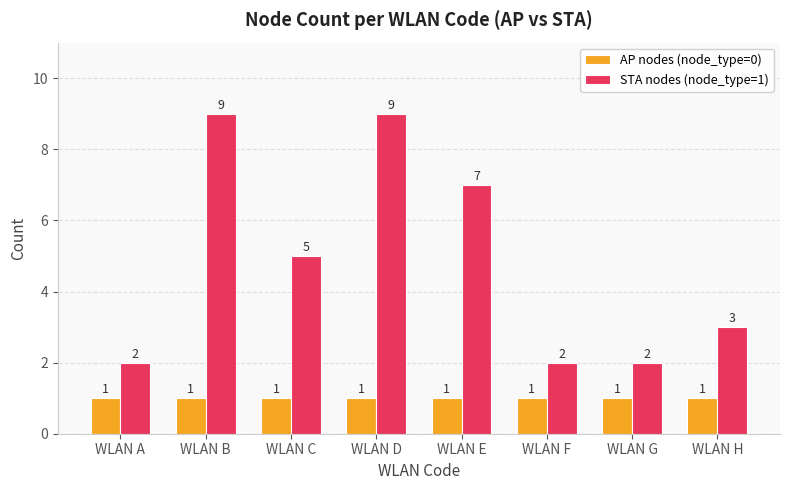

Which series has the largest total across all categories?

STA nodes (node_type=1)